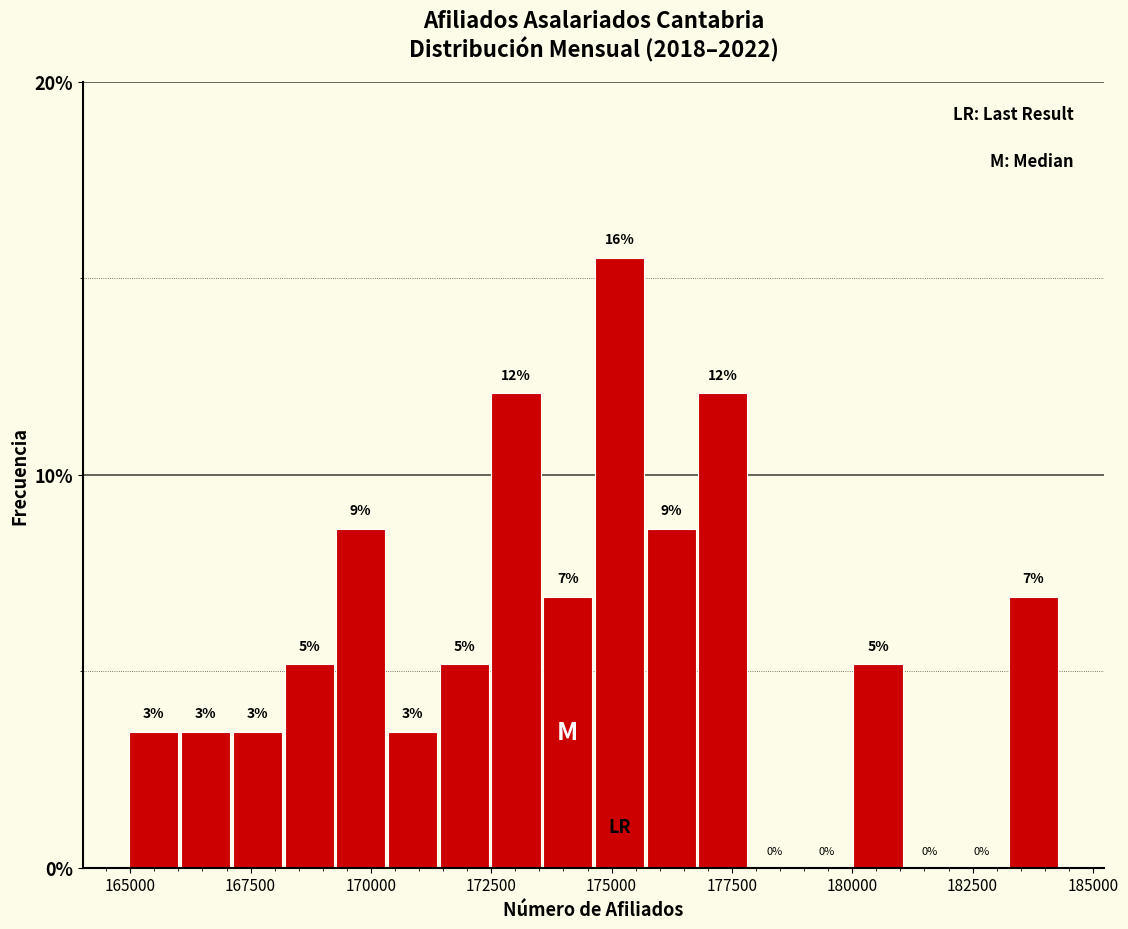

Around what value on the x-axis is the tallest bar? Give the approximate position of its centre, as read against the axis.

175000